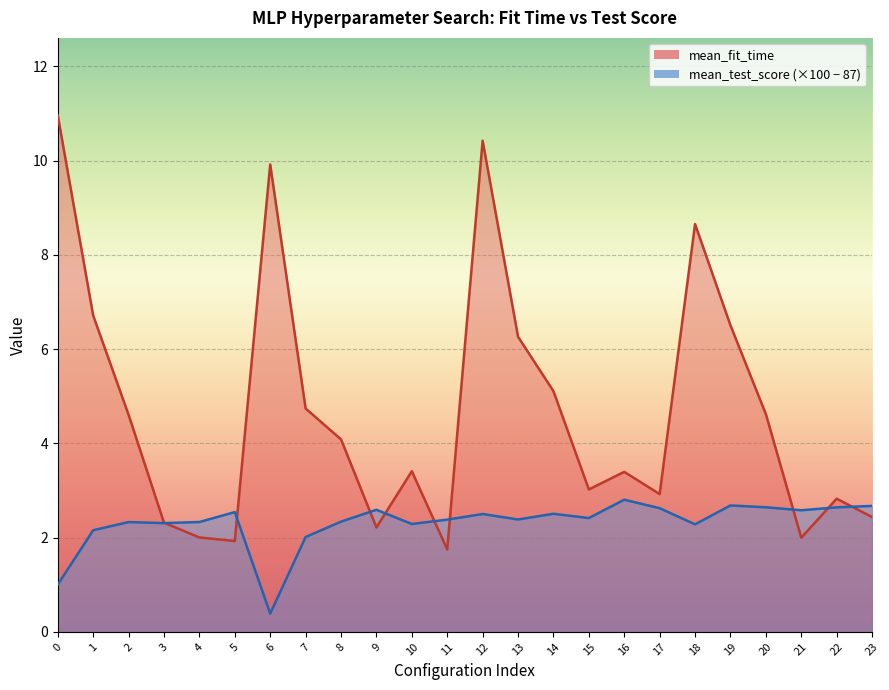

Where is mean_fit_time nearest to the value 6?

13